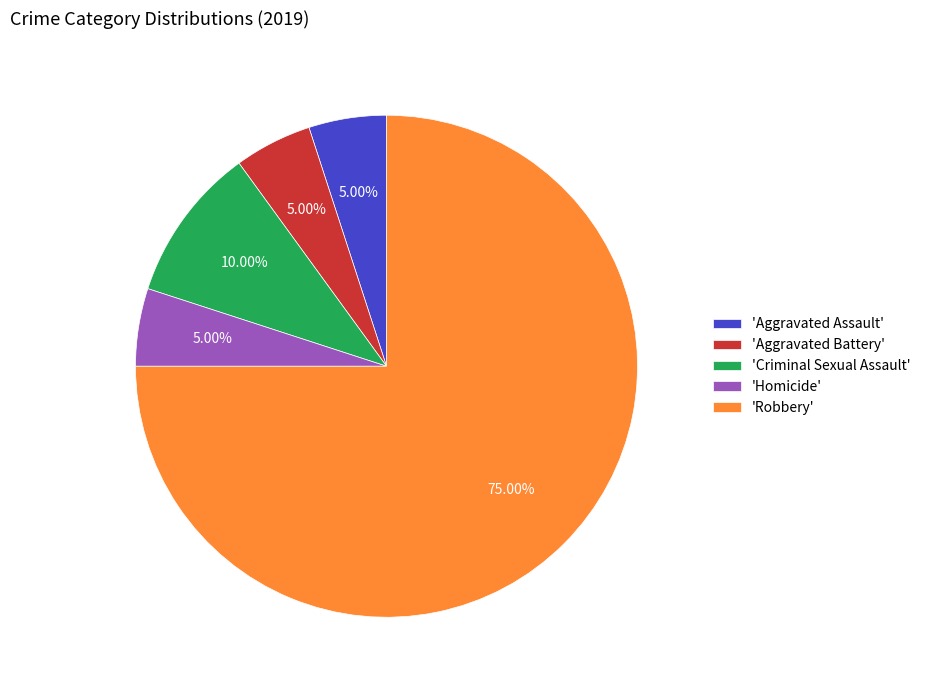

Is the sum of 'Aggravated Assault' and 'Aggravated Battery' greater than half?

No